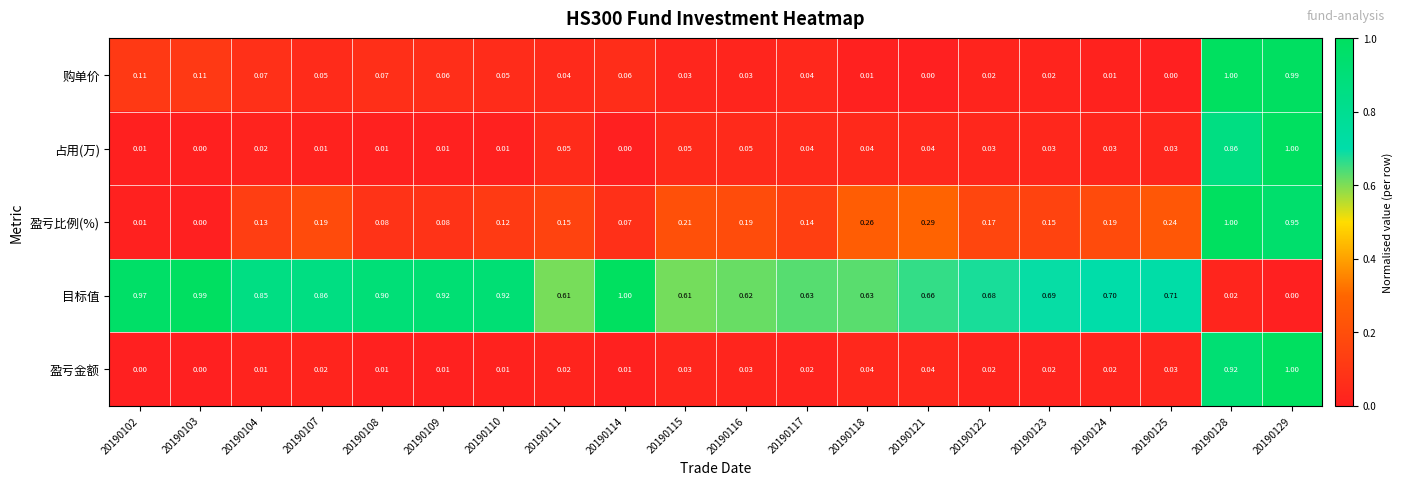

What is the greatest value displayed?

1.0